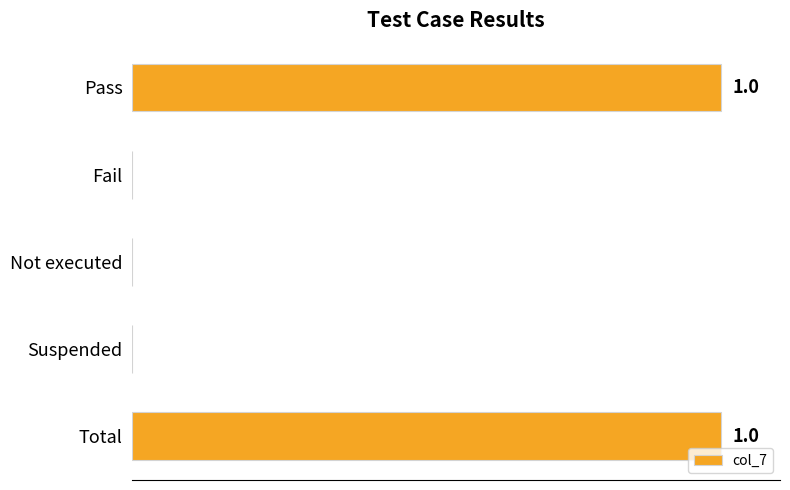

Are the bars horizontal?

Yes